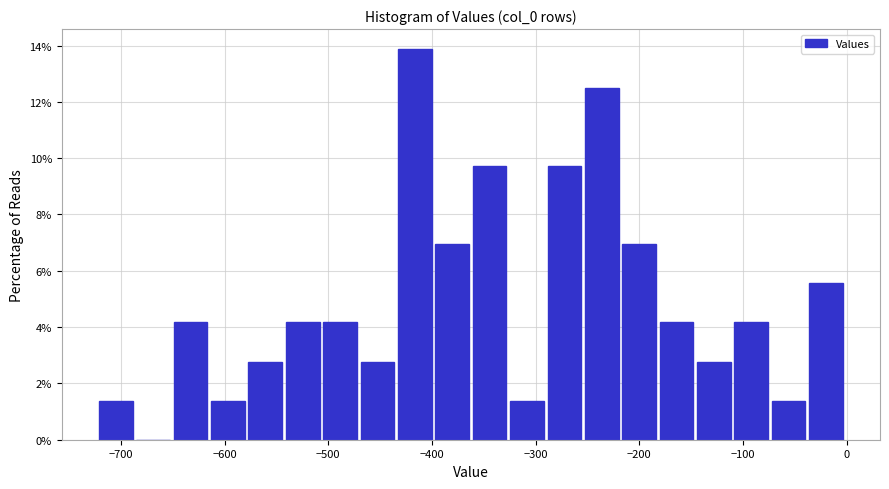

Around what value on the x-axis is the tallest bar? Give the approximate position of its centre, as read against the axis.

-420